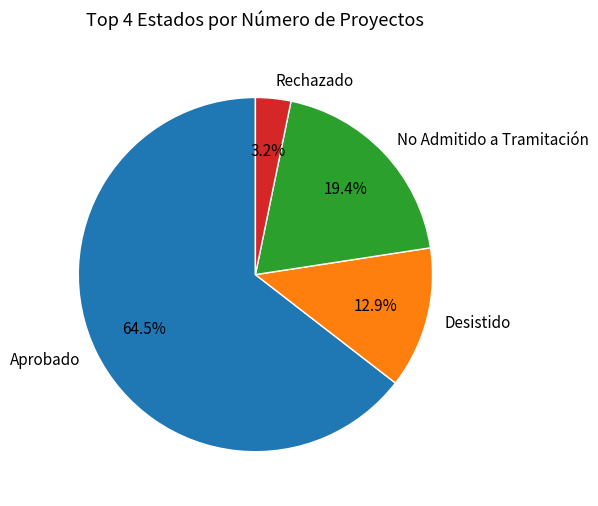

To the nearest percent, what portion does Rechazado represent?

3%